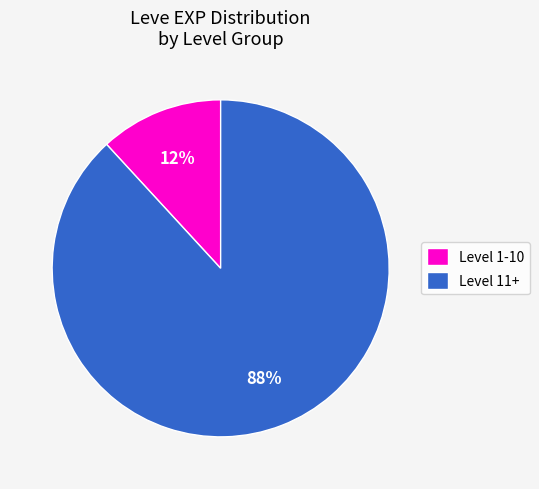

True or false: Level 11+ accounts for 88% of the total.

True